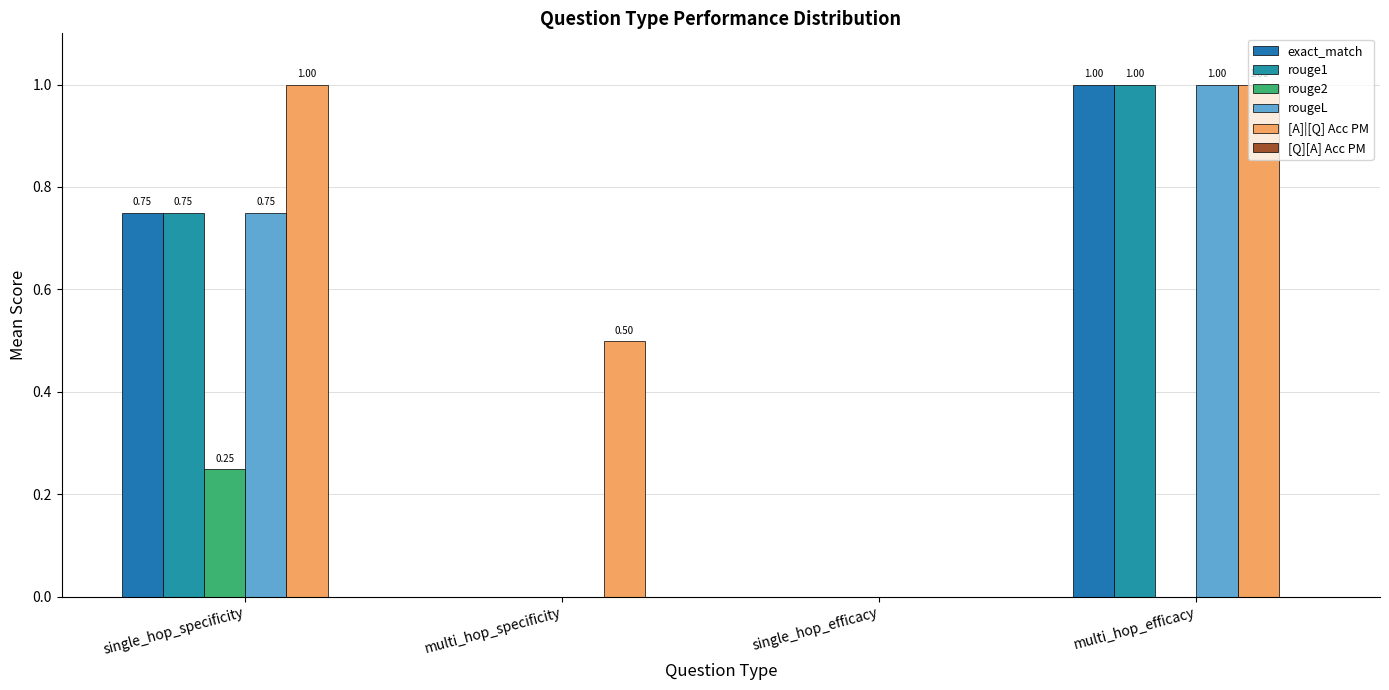

Are the bars grouped side by side (vs. stacked)?

Yes